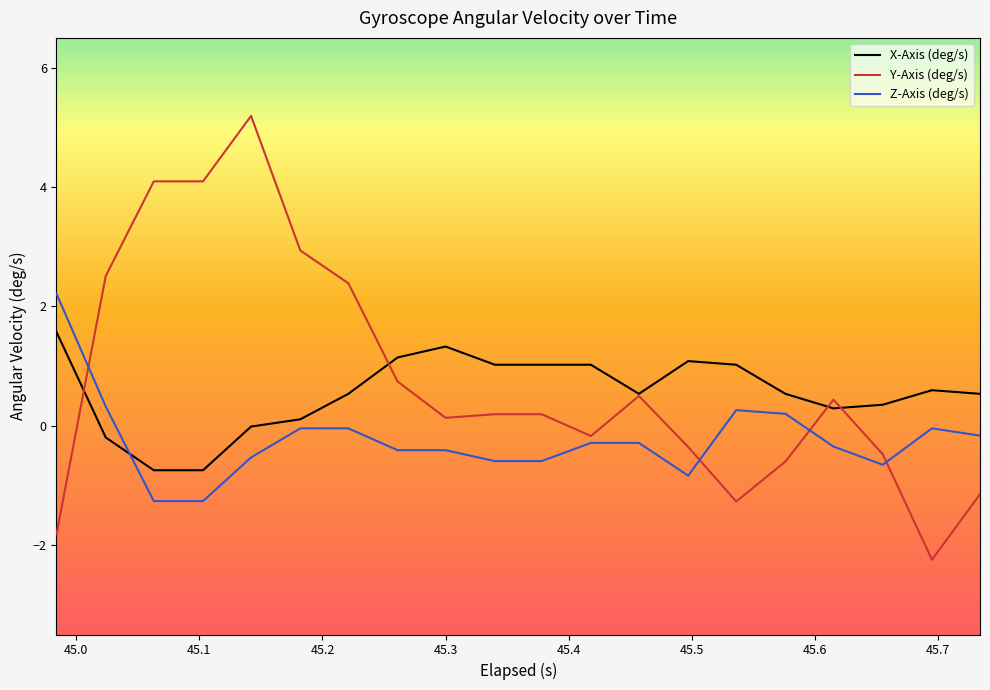

Count the number of data series in this chart.

3